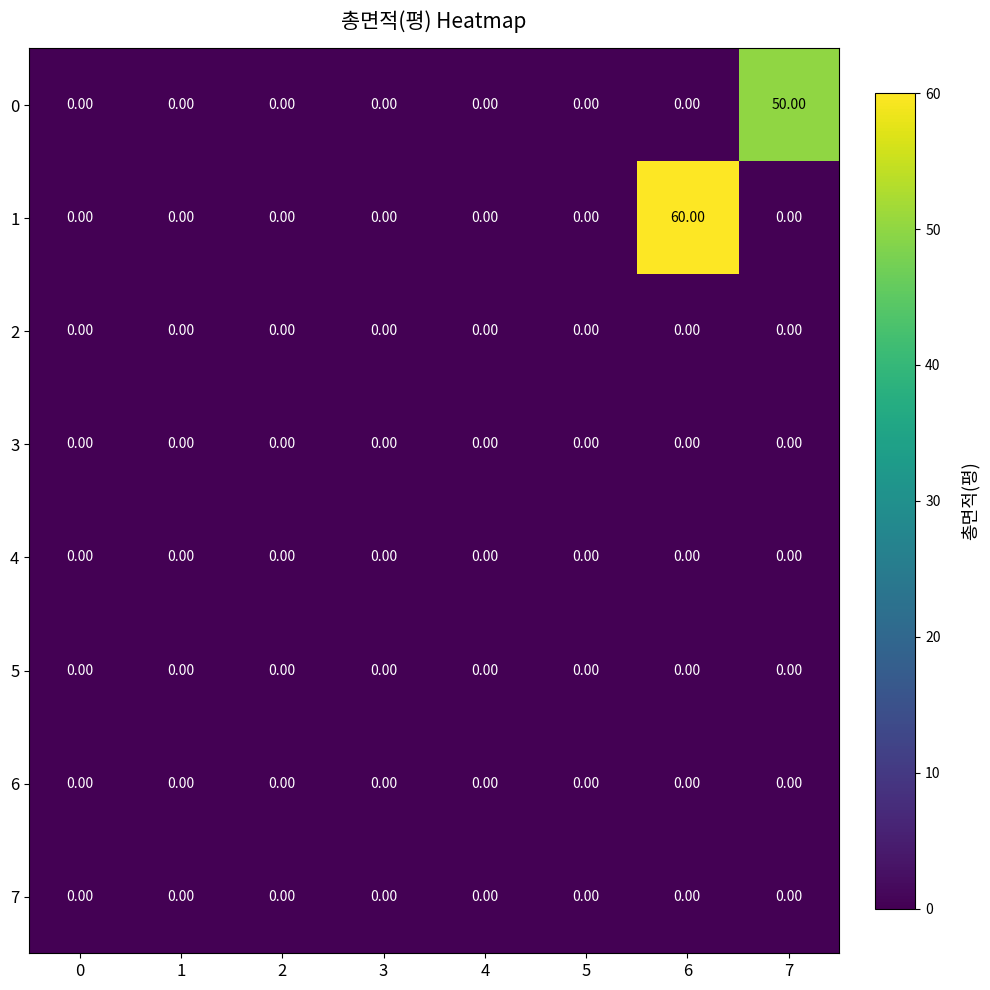

What is the difference between the maximum and minimum values in the 1 series?

60